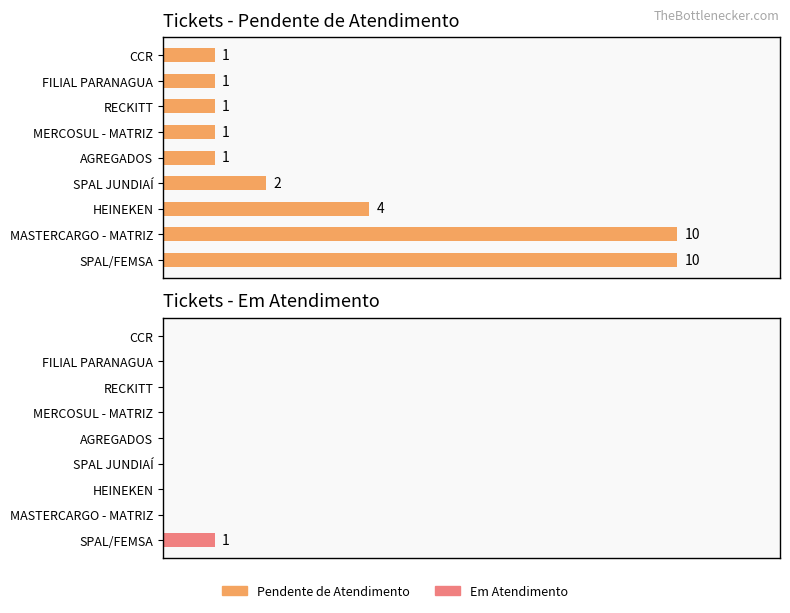

Are the bars horizontal?

Yes